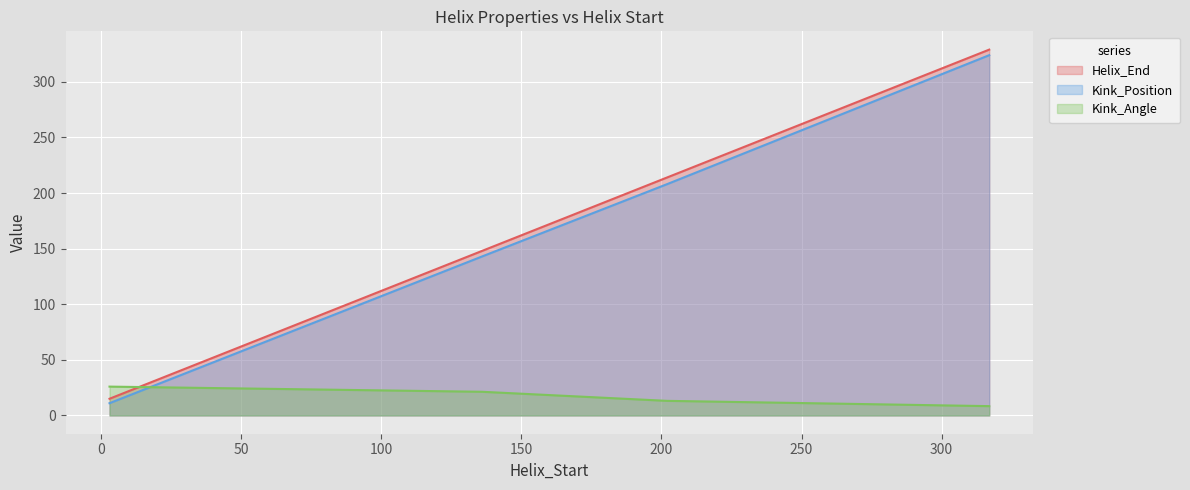

At which label does Kink_Position reach its minimum?

3